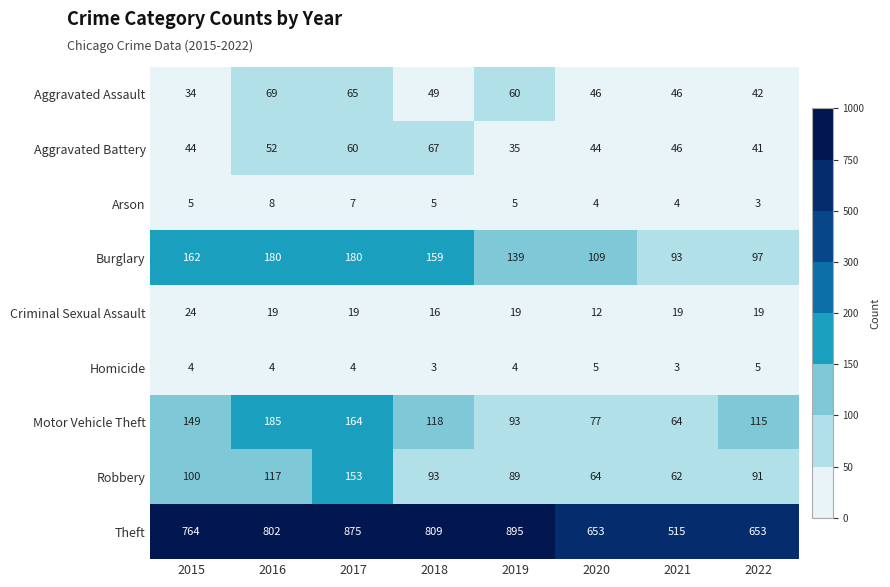

List the series in order of their peak value, highest first.

Theft, Motor Vehicle Theft, Burglary, Robbery, Aggravated Assault, Aggravated Battery, Criminal Sexual Assault, Arson, Homicide